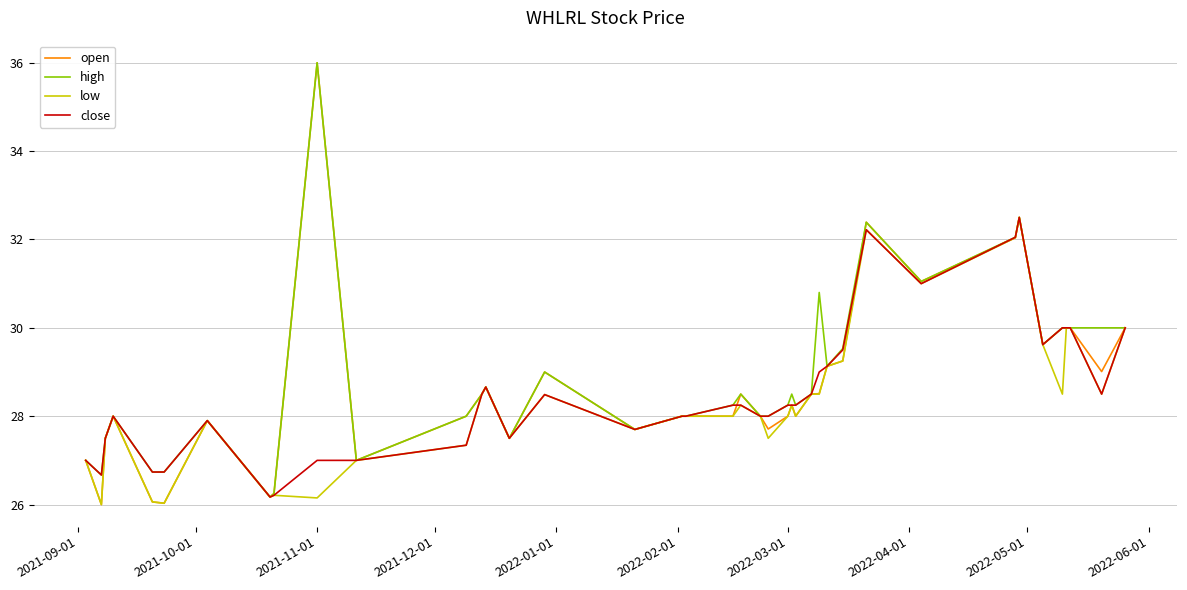

At how many categories does at least one series exceed 26?

40